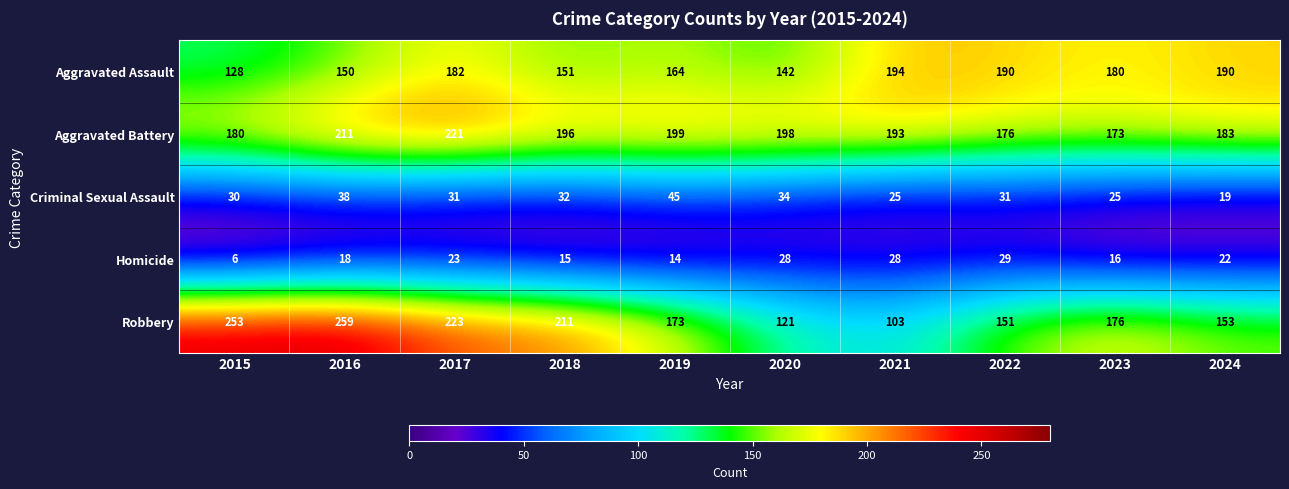

Where does the Robbery series first go above 176?

2015